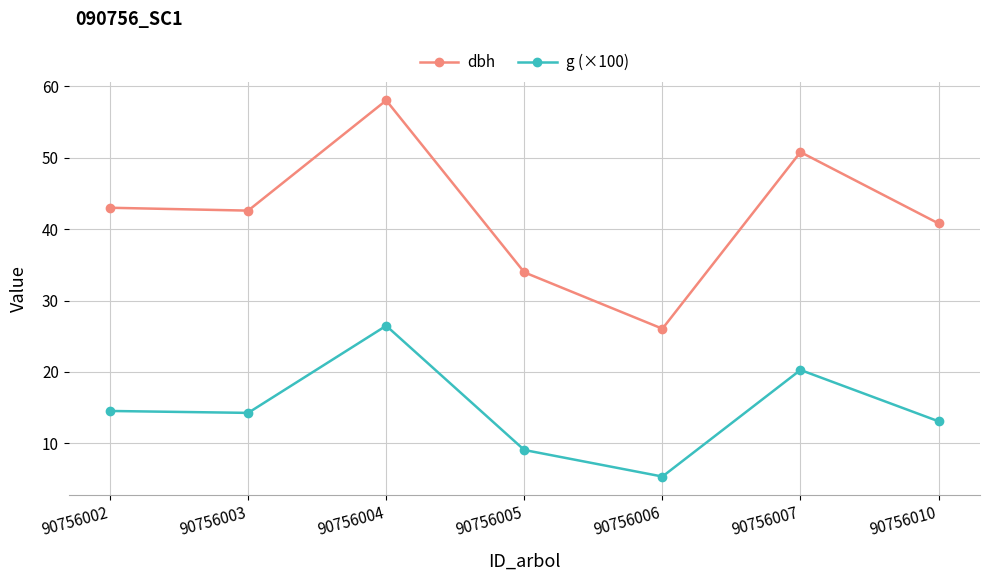

What is the difference between the maximum and minimum values in the g (×100) series?

21.1